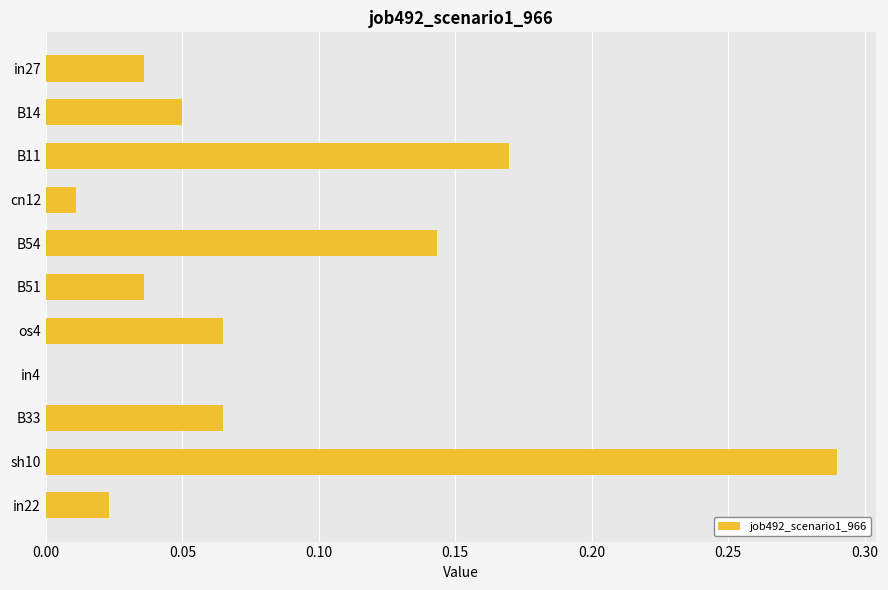

Does the chart contain stacked bars?

No